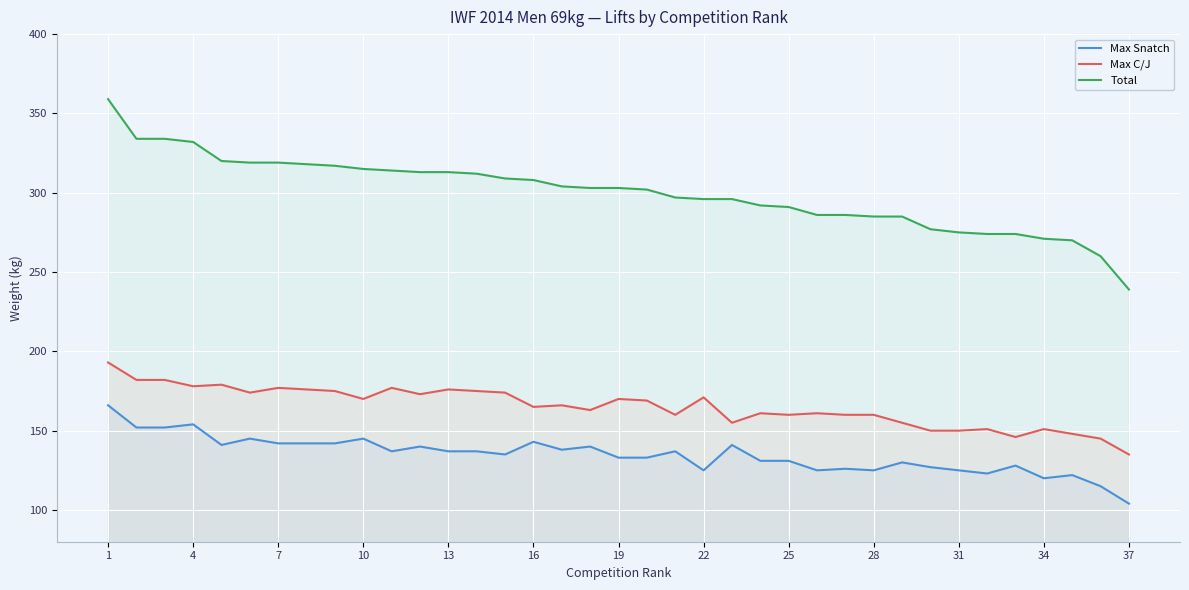

True or false: Total and Max Snatch intersect in this chart.

False